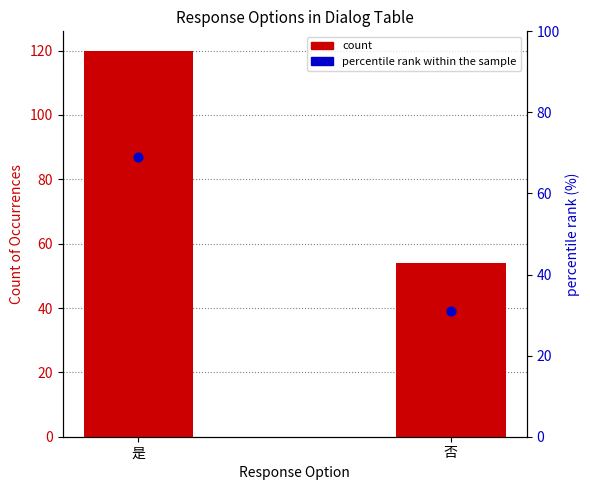

Which series has the largest Y range (max minus min)?

count